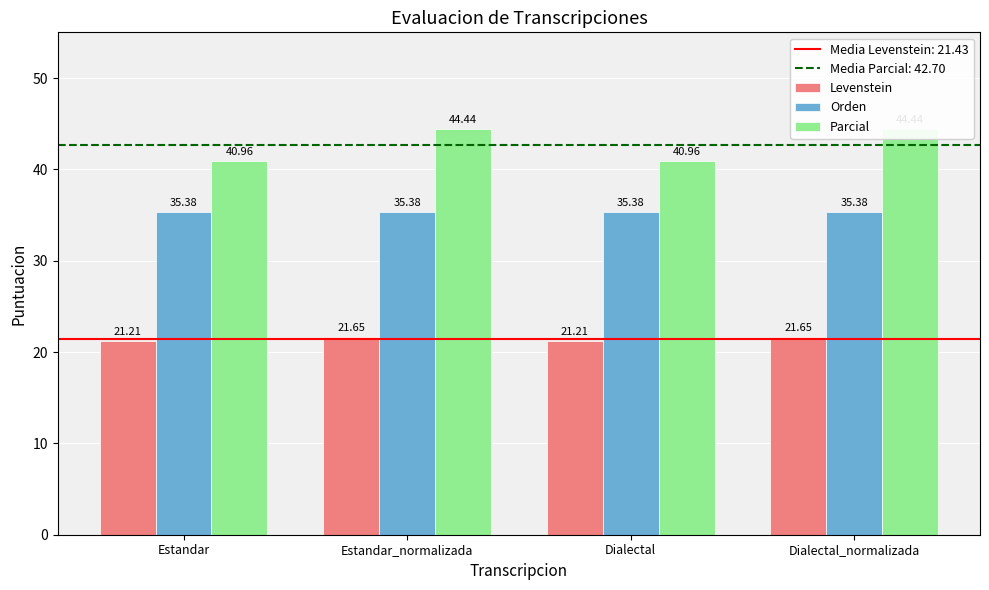

At which category is the sum across all series the highest?

Estandar_normalizada